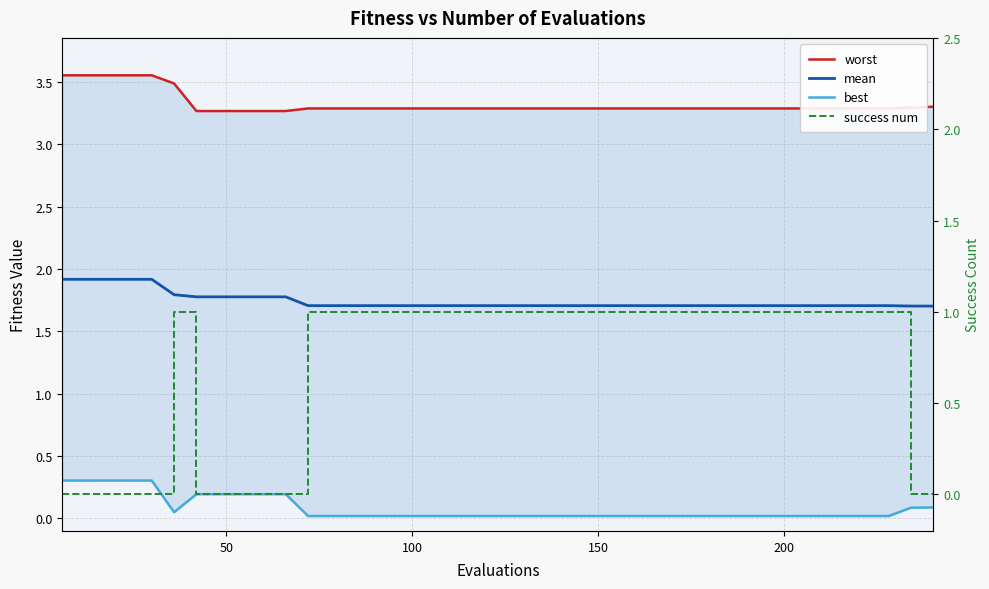

How many lines are shown in the chart?

4